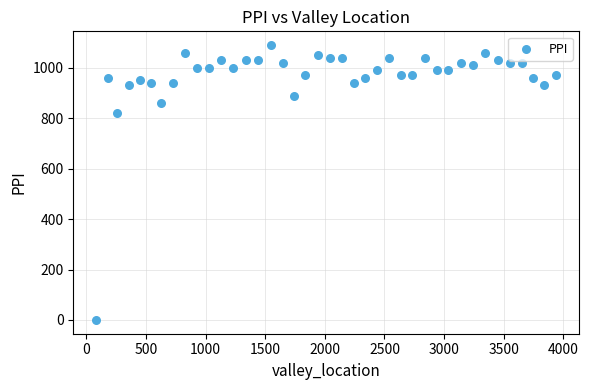

What is the range of X values (max minus min)?

3856